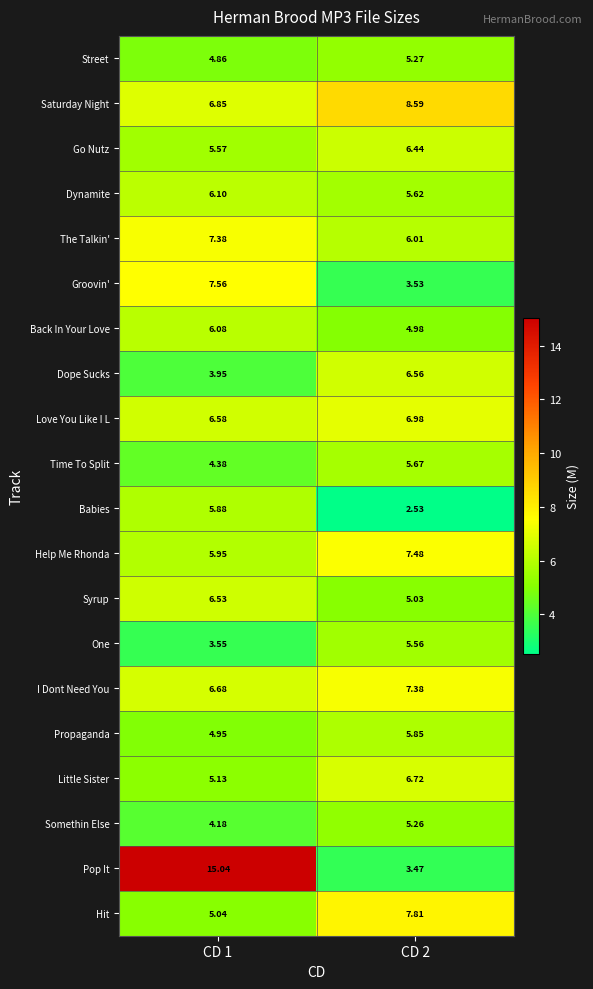

Is the value of Saturday Night at CD 2 greater than the value of Back In Your Love at CD 2?

Yes